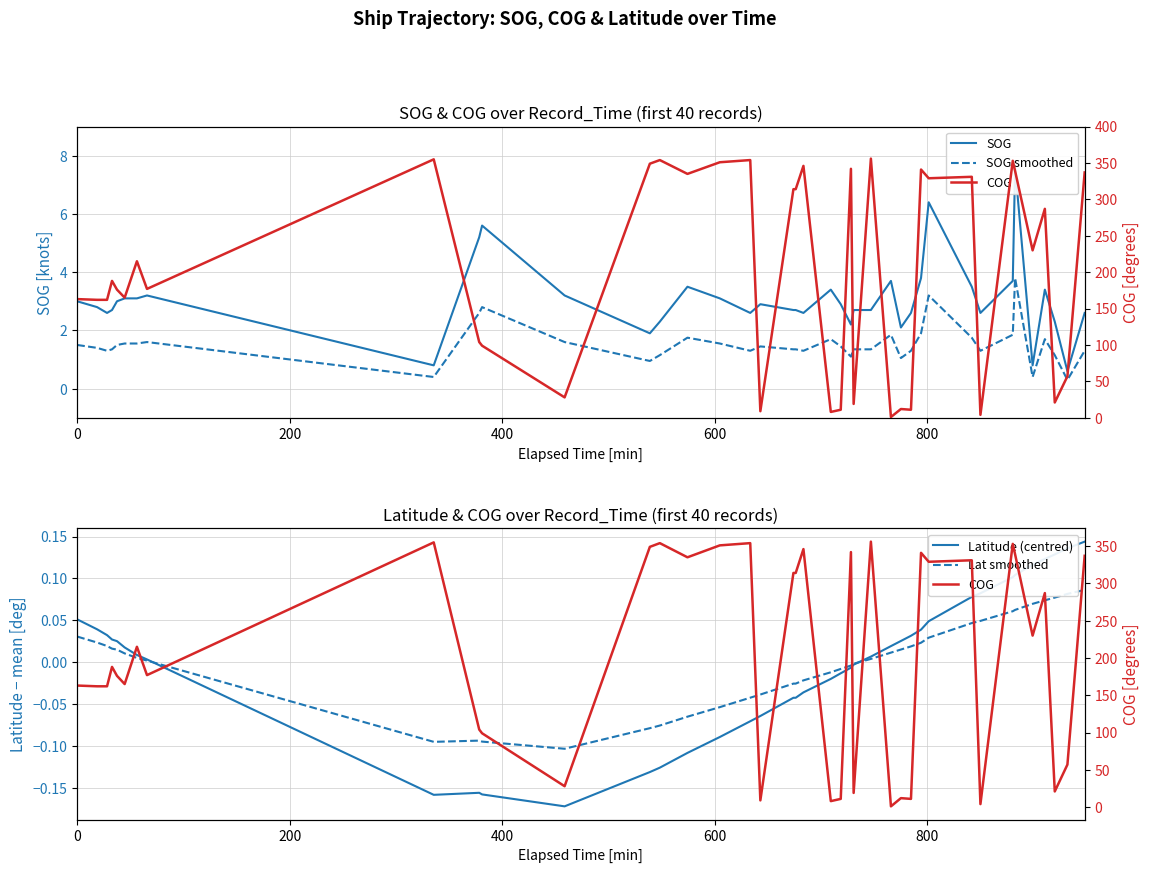

How many data points in SOG are less than 2?

4